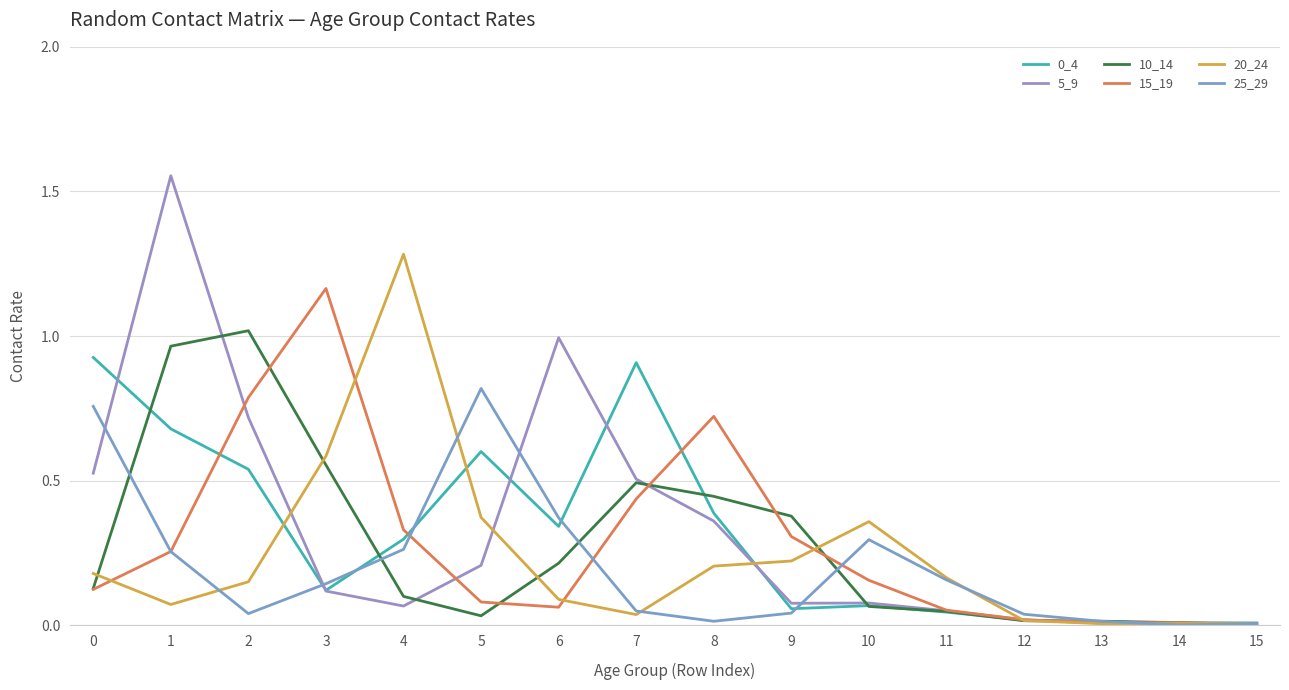

Is this an area chart (filled region under the line)?

No